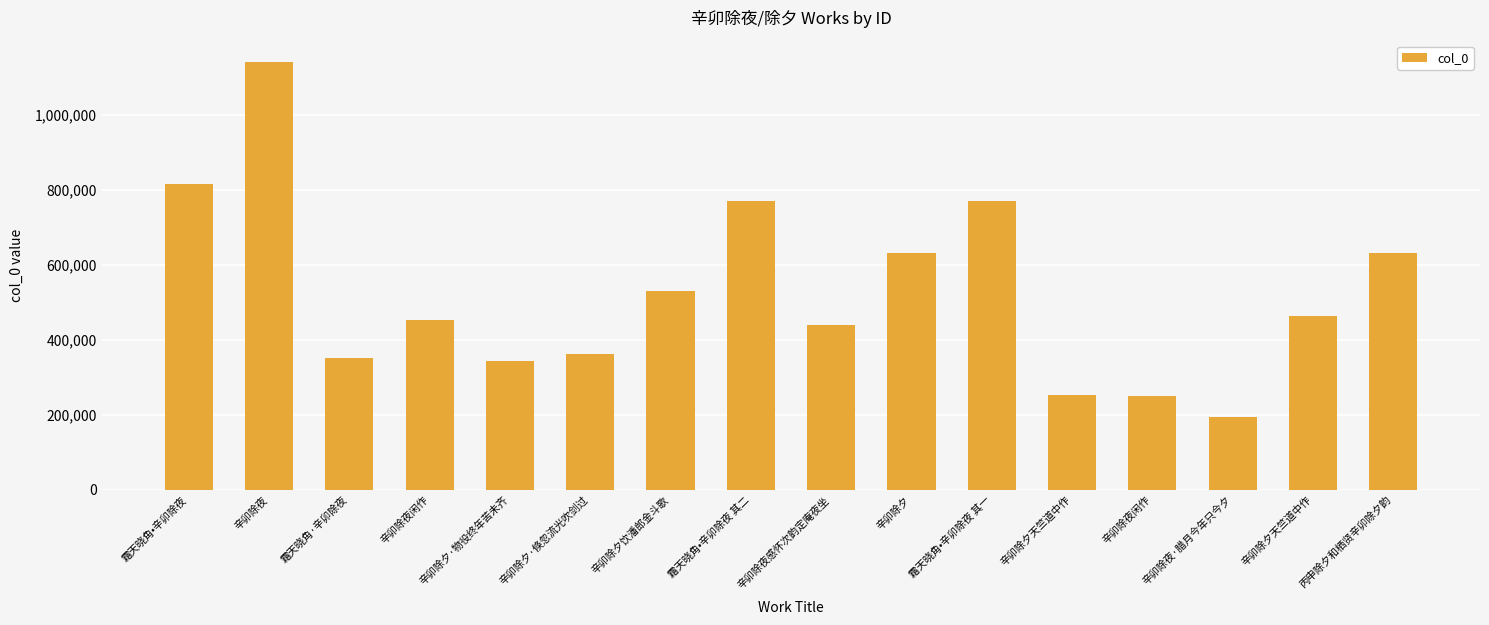

The chart shows a value of 174455 at 辛卯除夜感怀次韵定庵夜坐. True or false?

False